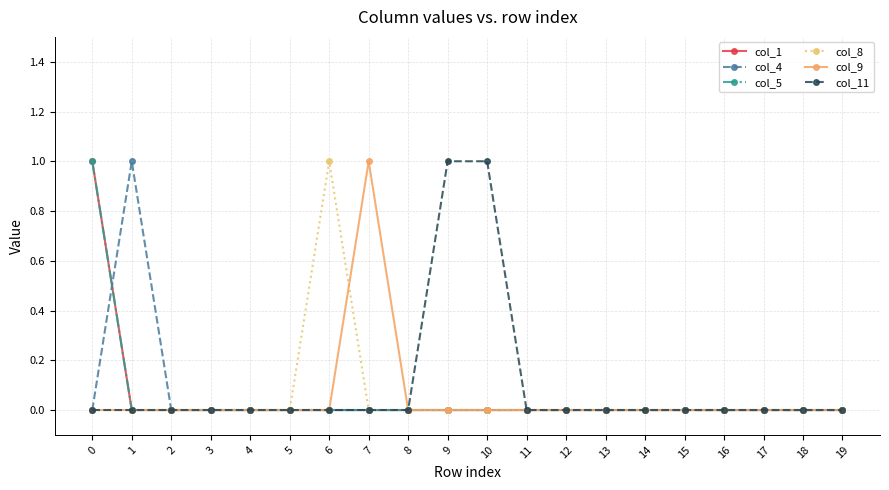

How many times do col_4 and col_5 cross each other?

1